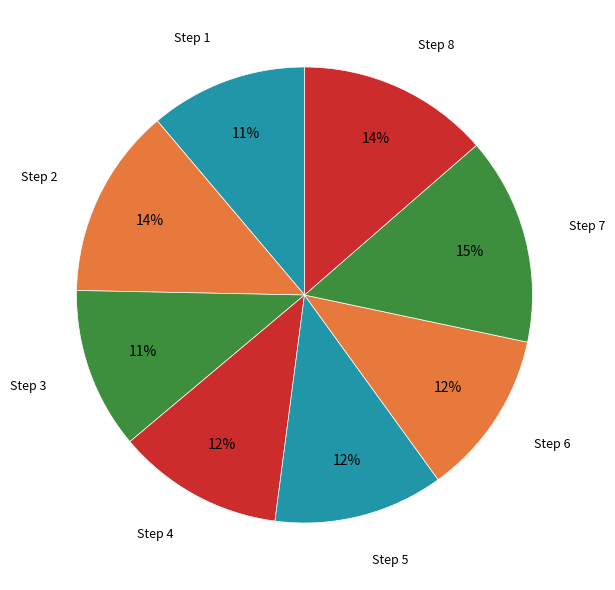

How many slices are in this pie chart?

8